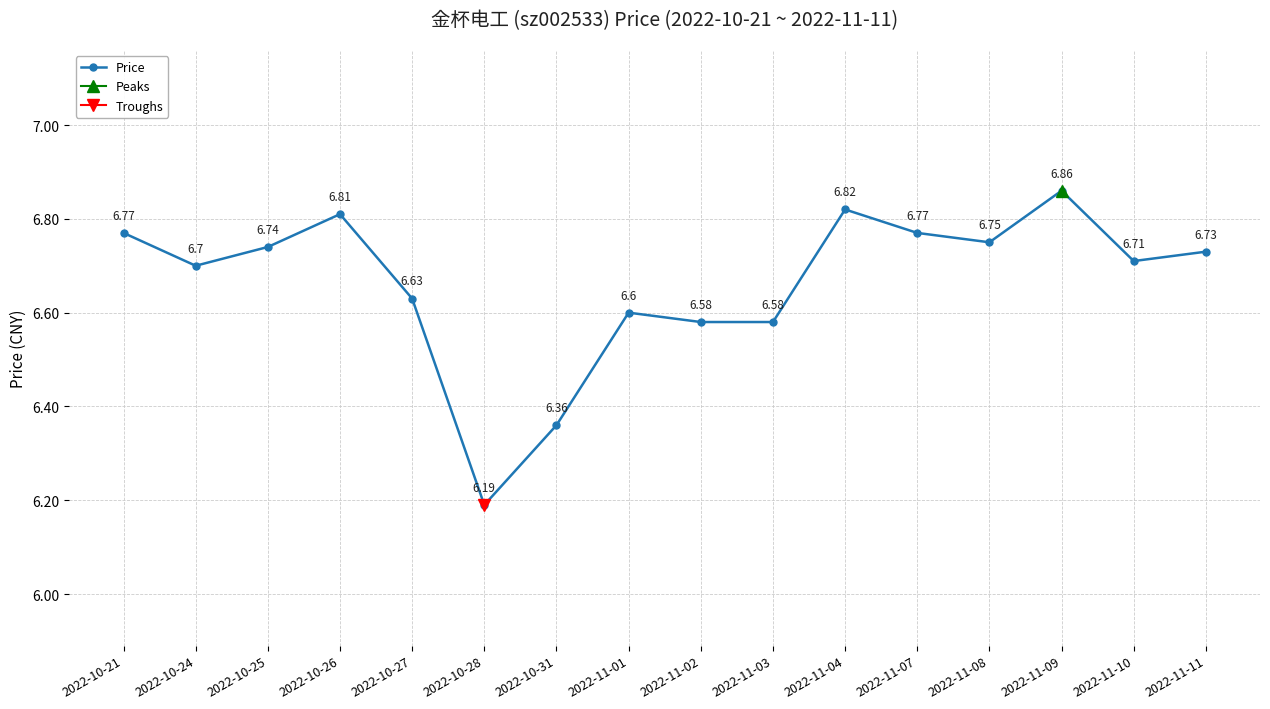

Where is the data nearest to the value 6?

2022-10-28